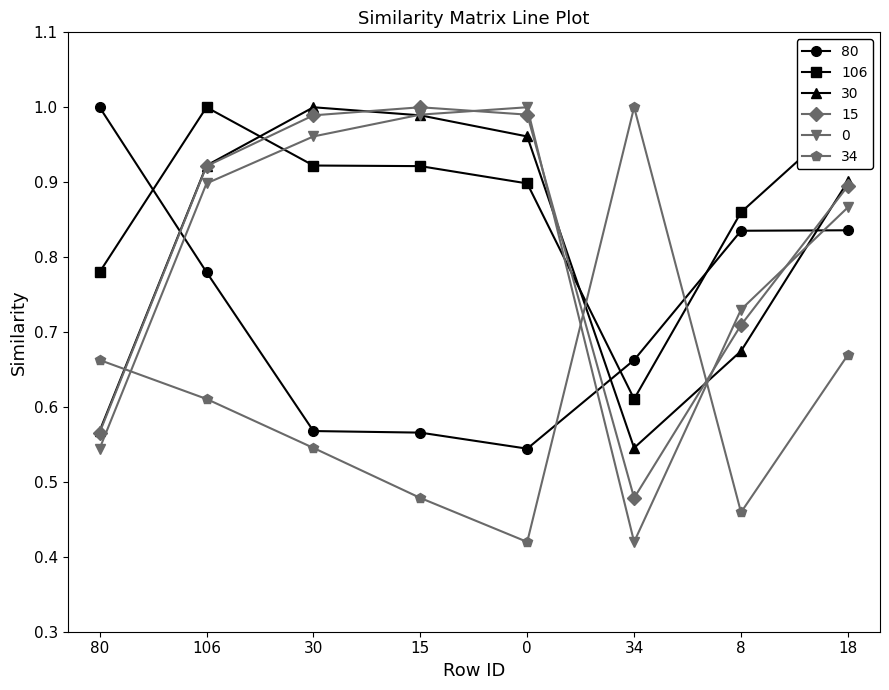

The value of 15 at 30 is 1.0. True or false?

True